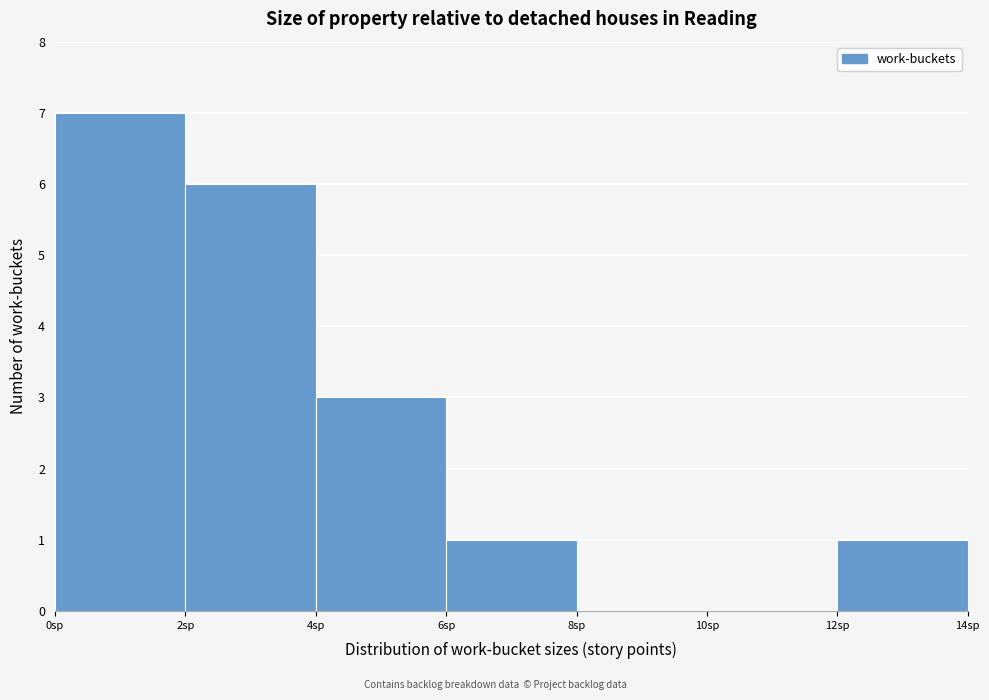

How tall is the bar that spans 4 to 6 on the x-axis? The values are not printed on the chart, so give them approximately, as read against the axis.

3